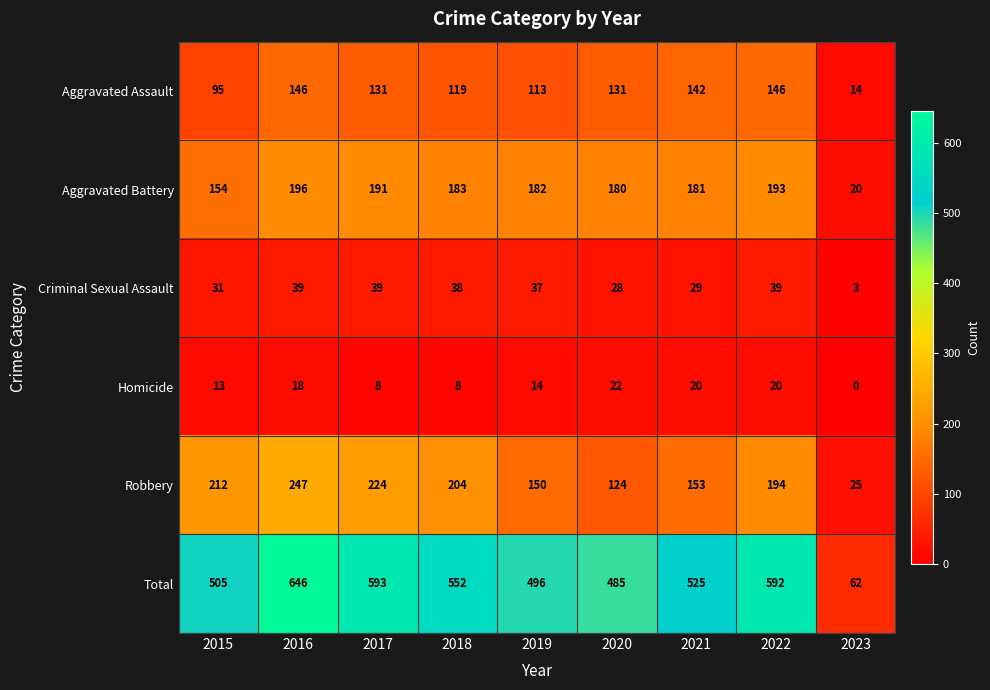

What is the difference between the Homicide values at 2020 and 2023?

22